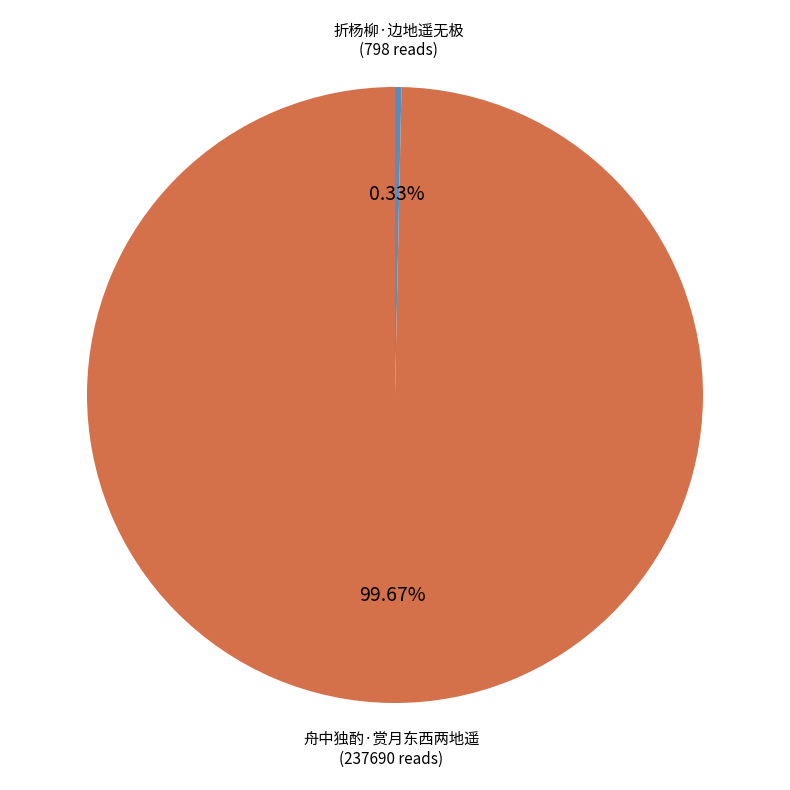

What percentage is NOT represented by 舟中独酌·赏月东西两地遥?

0.3%